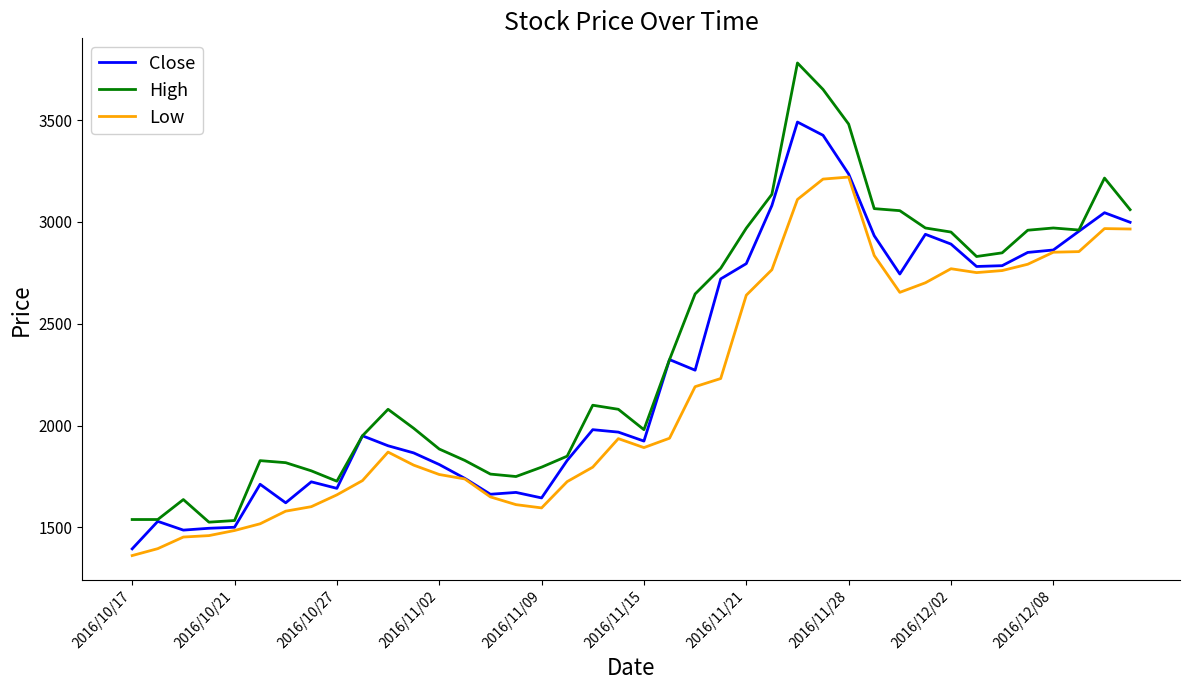

Which series has the largest total across all categories?

High